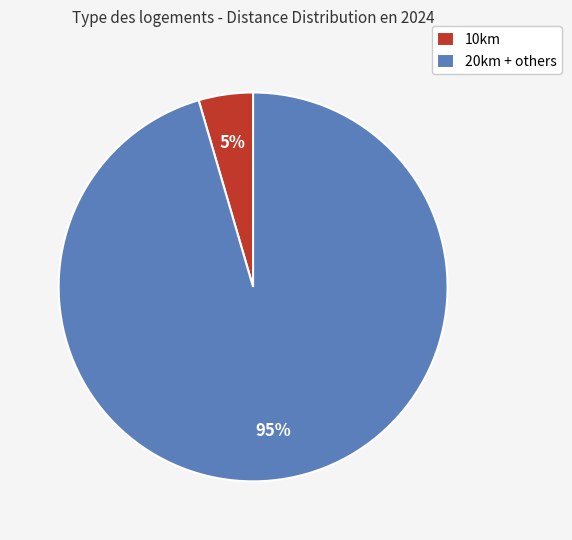

What percentage is the 10km slice, to the nearest percent?

5%